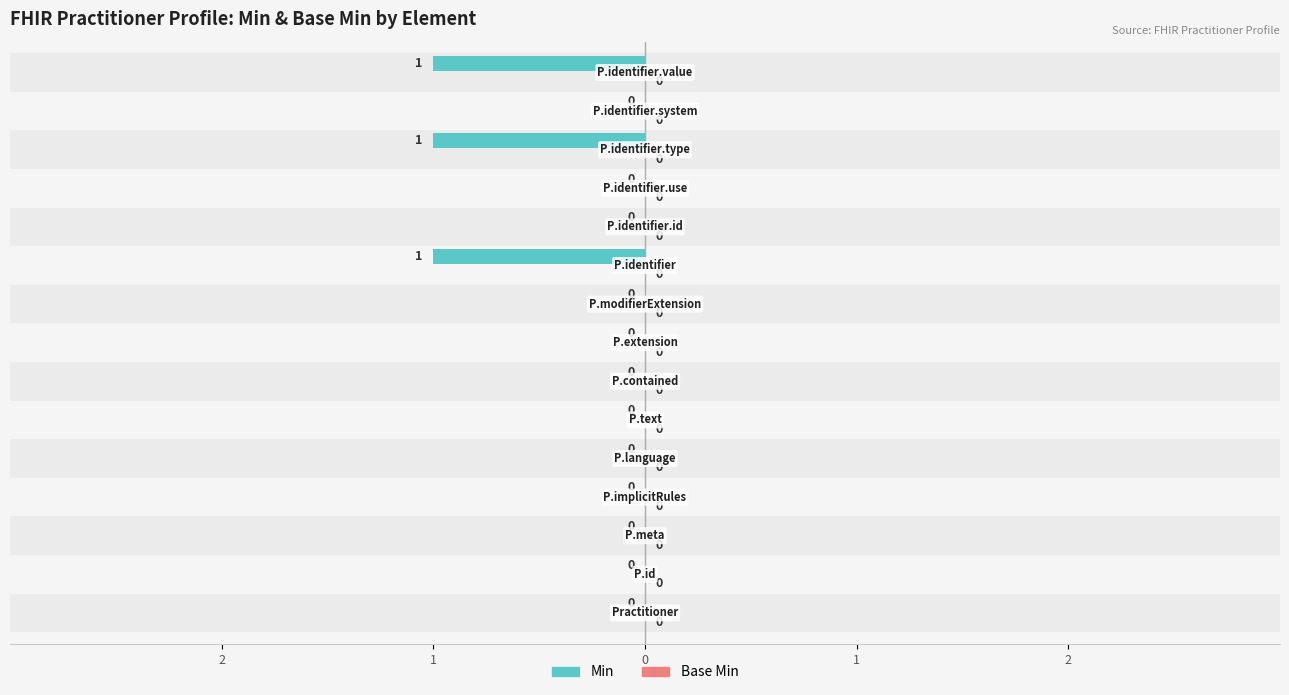

How many categories are shown in the chart?

15